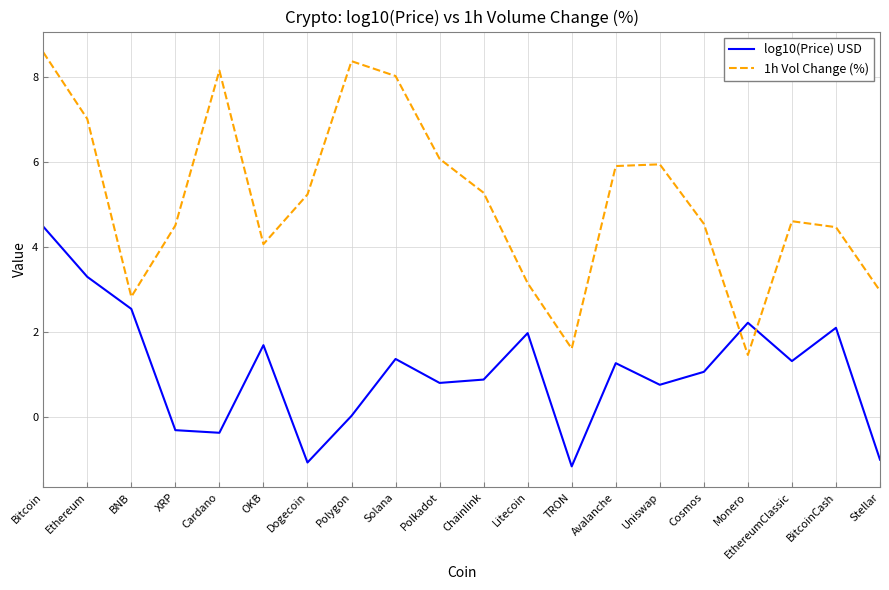

What is the greatest value displayed?

8.6